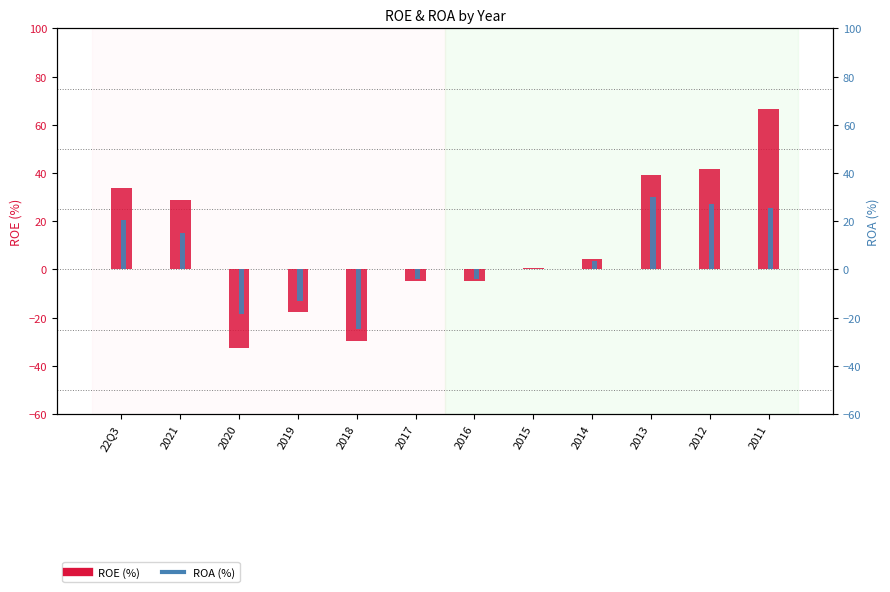

What is the difference between the second highest and minimum values in the ROE (%) series?

74.3